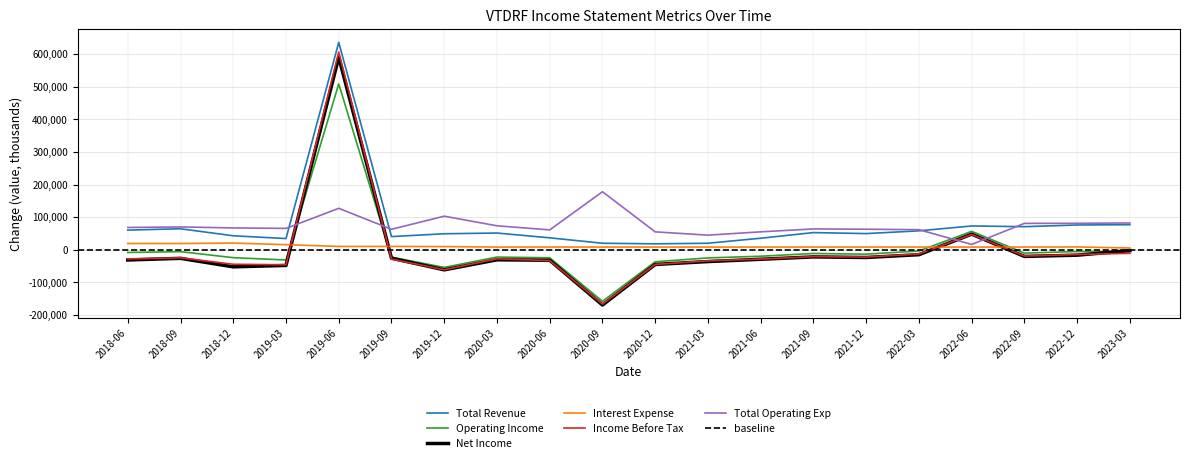

Which series has the largest range (max minus min)?

Income Before Tax